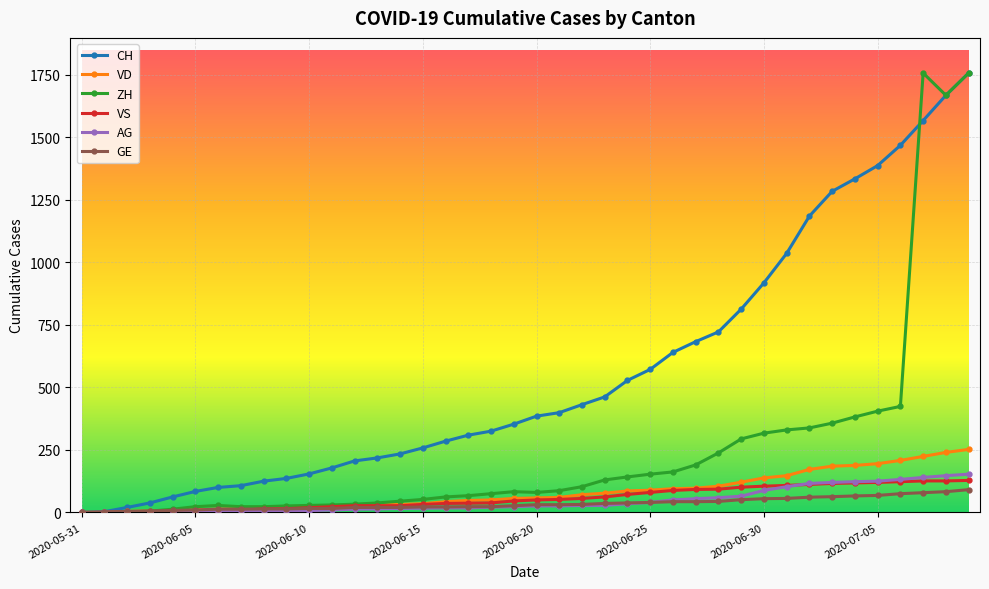

Which series has the largest total across all categories?

CH